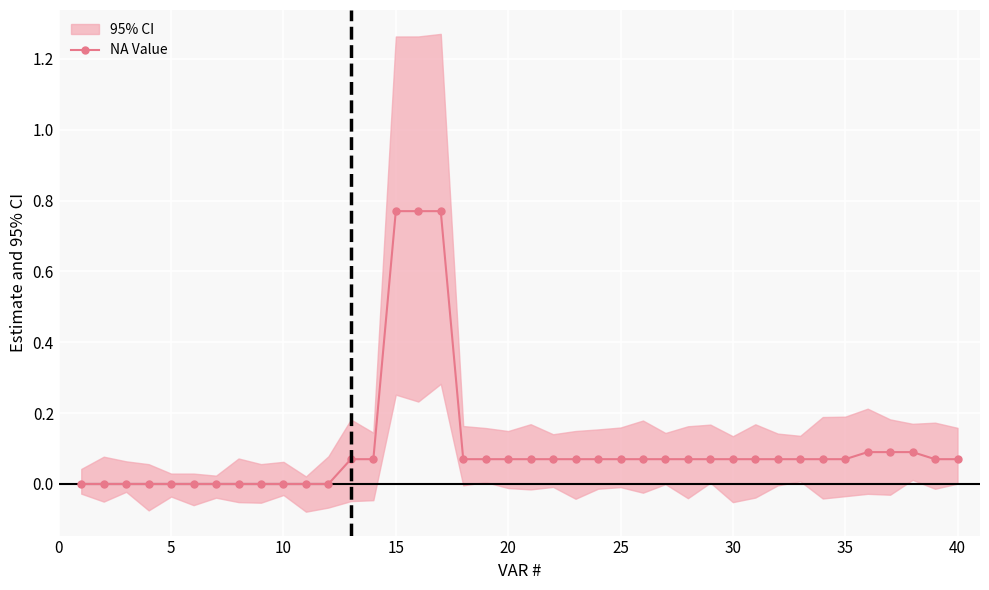

The NA Value series shows 1.1 at 15. True or false?

False